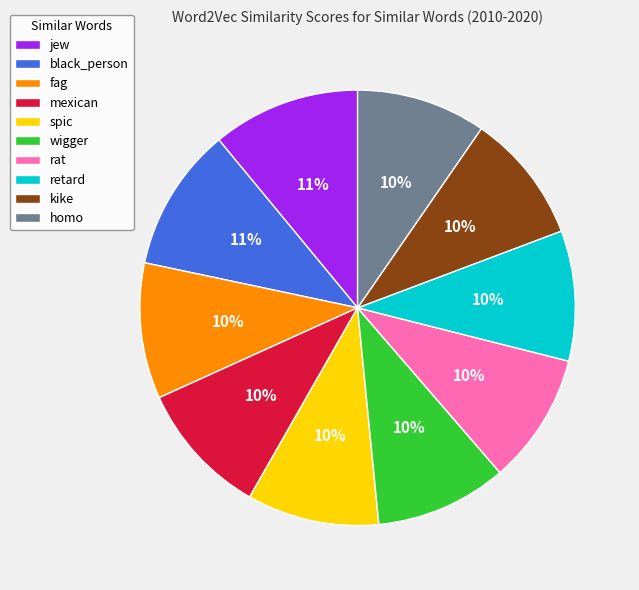

True or false: fag accounts for 1% of the total.

False